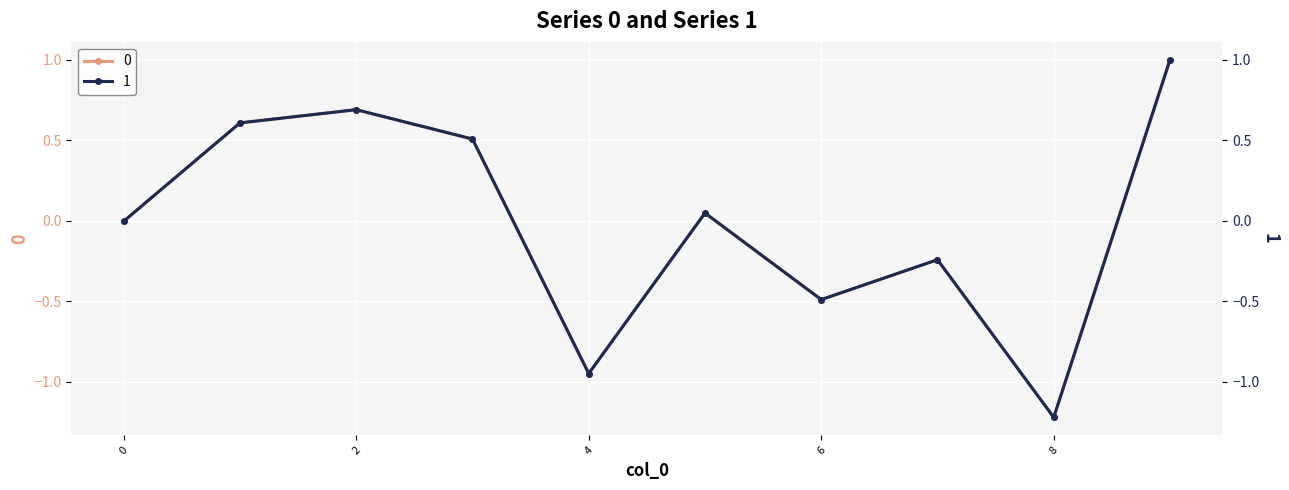

At which category does 1 reach its first local valley?

4